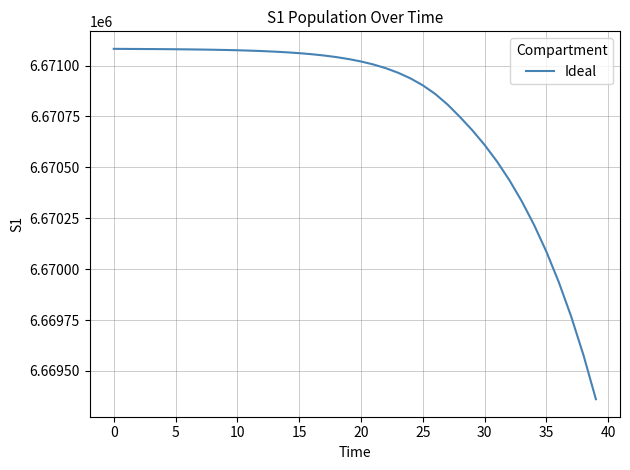

What is the difference between the maximum and minimum values?

1720.9